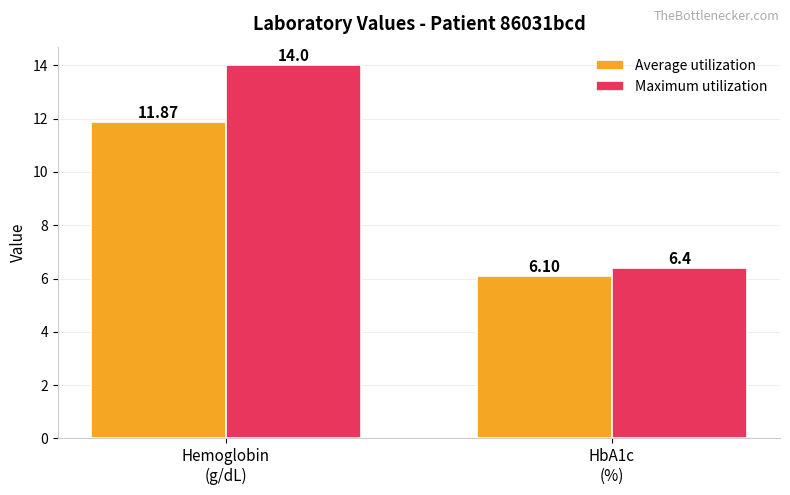

Reading left to right, transcribe all the data shown in this chart.

Average utilization: Hemoglobin
(g/dL)=11.9	HbA1c
(%)=6.1
Maximum utilization: Hemoglobin
(g/dL)=14.0	HbA1c
(%)=6.4